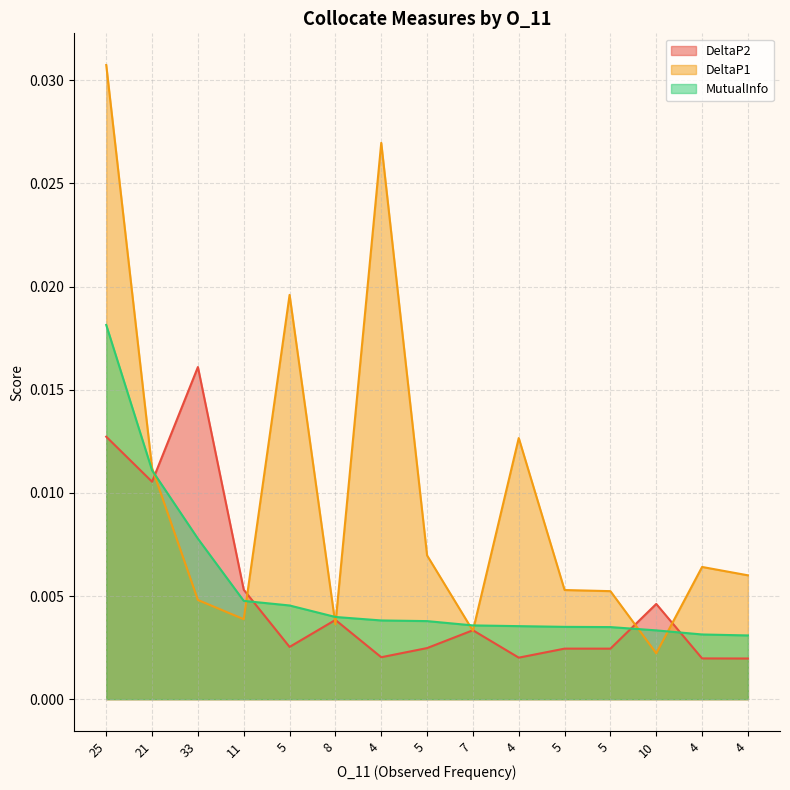

Where is the first local minimum for DeltaP1?

11